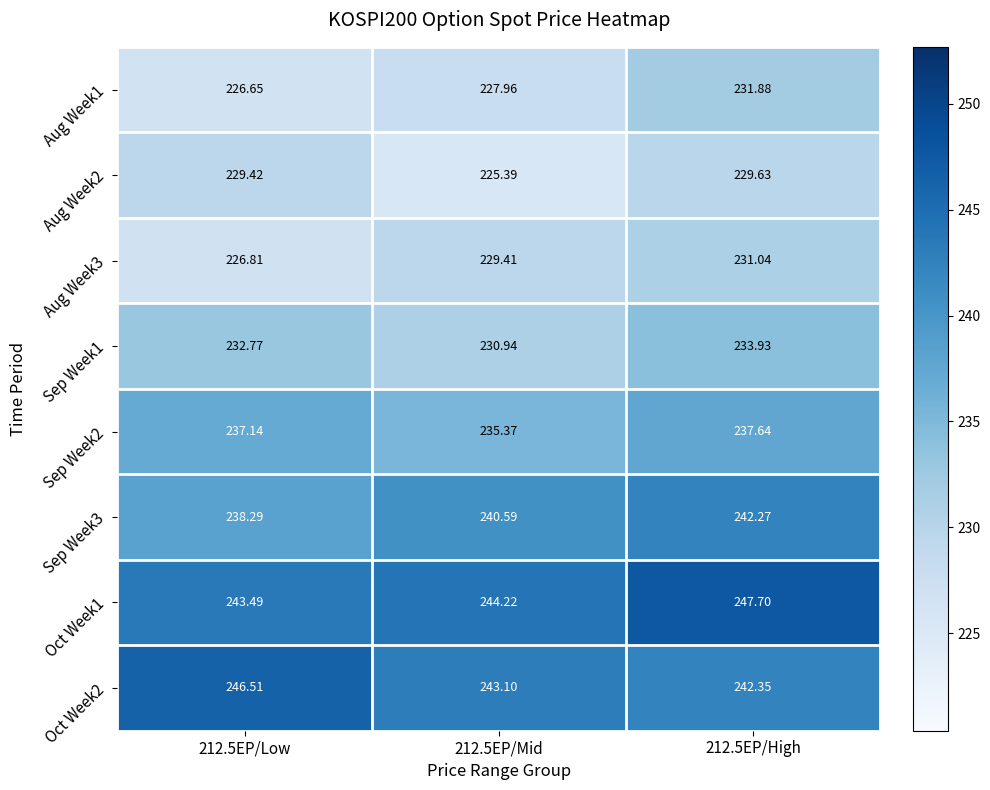

Which has a higher value, 212.5EP/High or 212.5EP/Low?

212.5EP/High